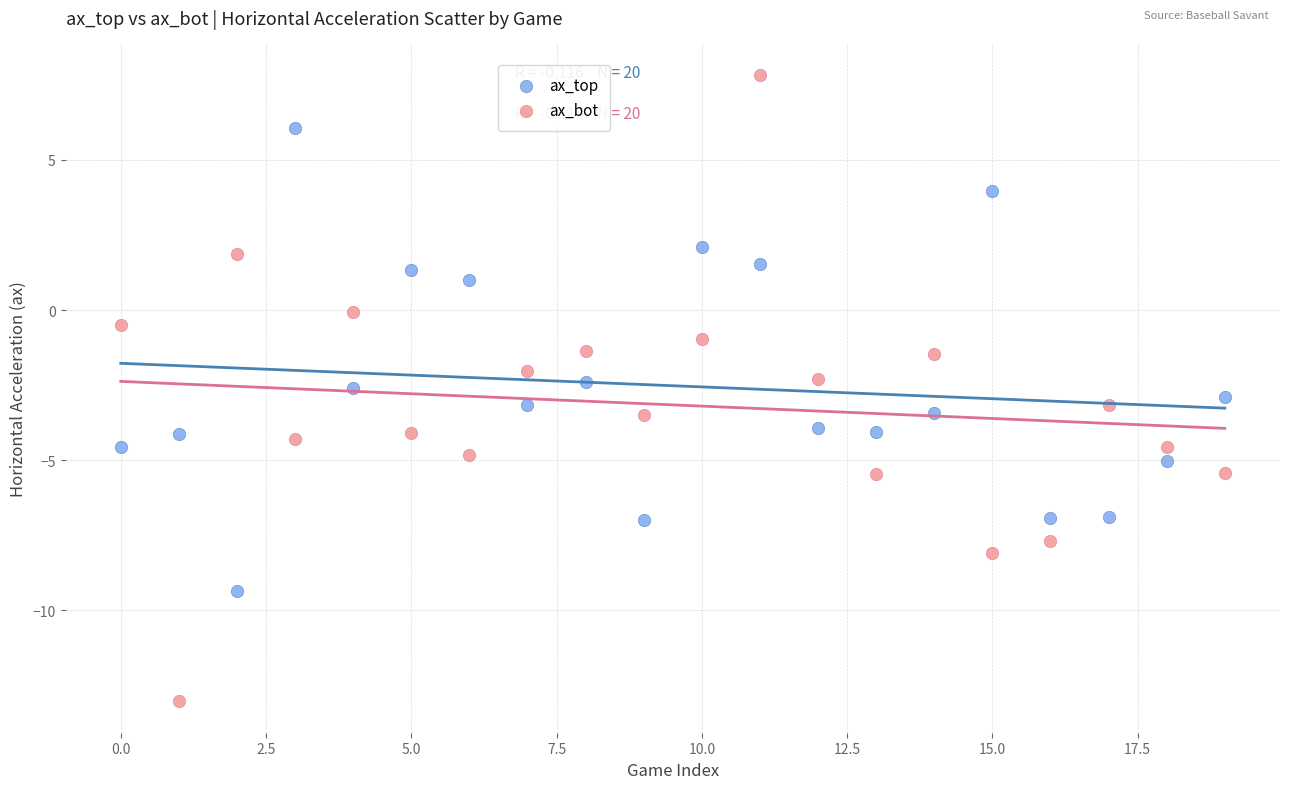

What are all the series names shown in the legend?

ax_top, ax_bot